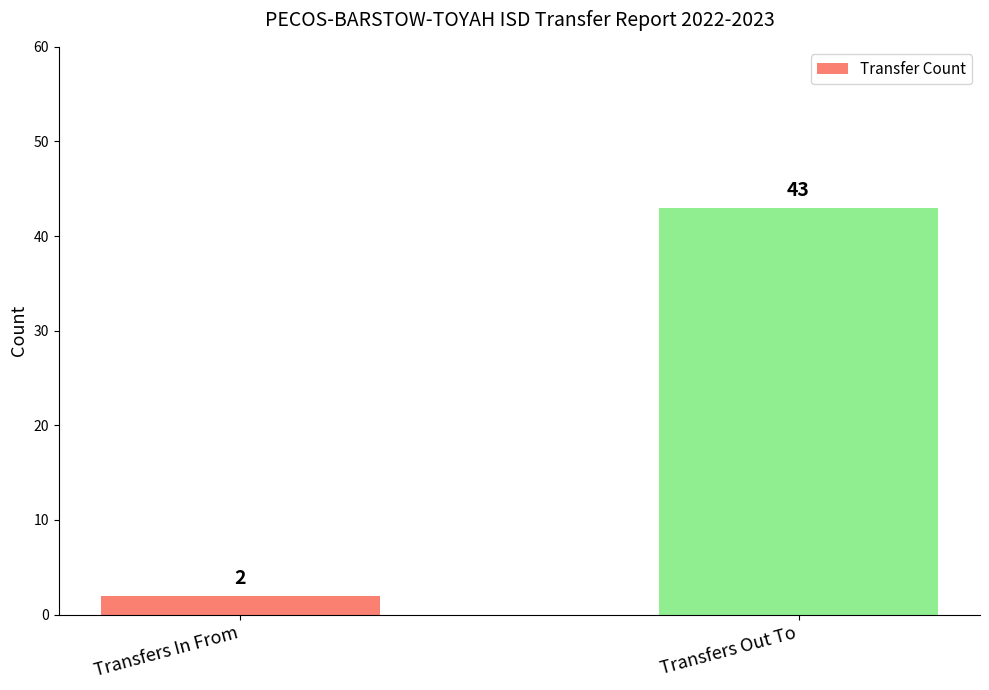

List the labels in order of value, smallest first.

Transfers In From, Transfers Out To